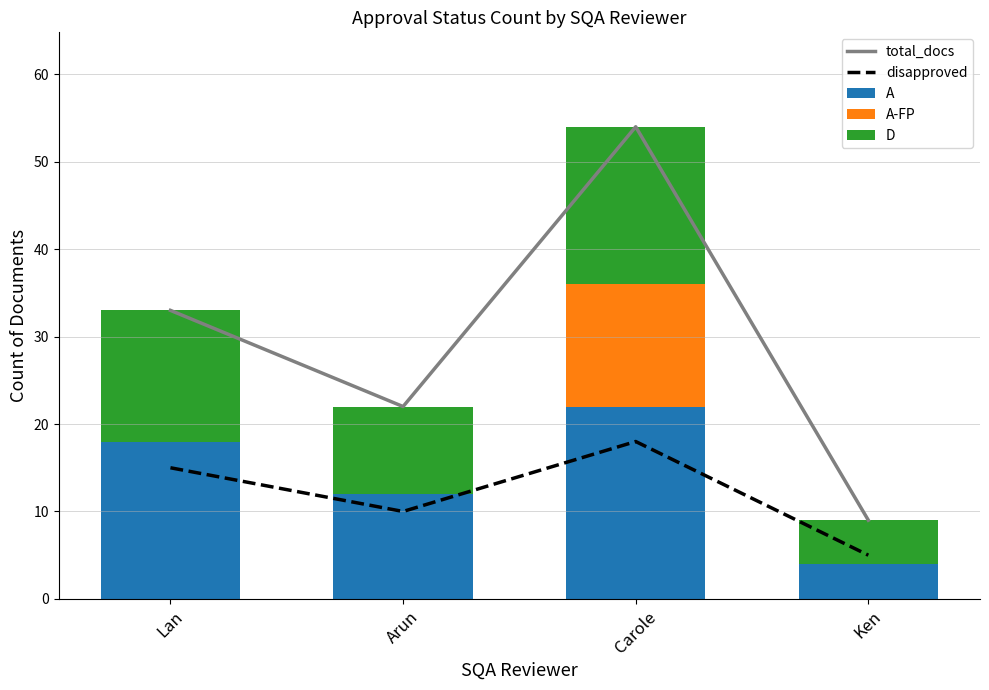

Reading left to right, transcribe all the data shown in this chart.

total_docs: 33	22	54	9
disapproved: 15	10	18	5
A: 18	12	22	4
A-FP: 0	0	14	0
D: 15	10	18	5